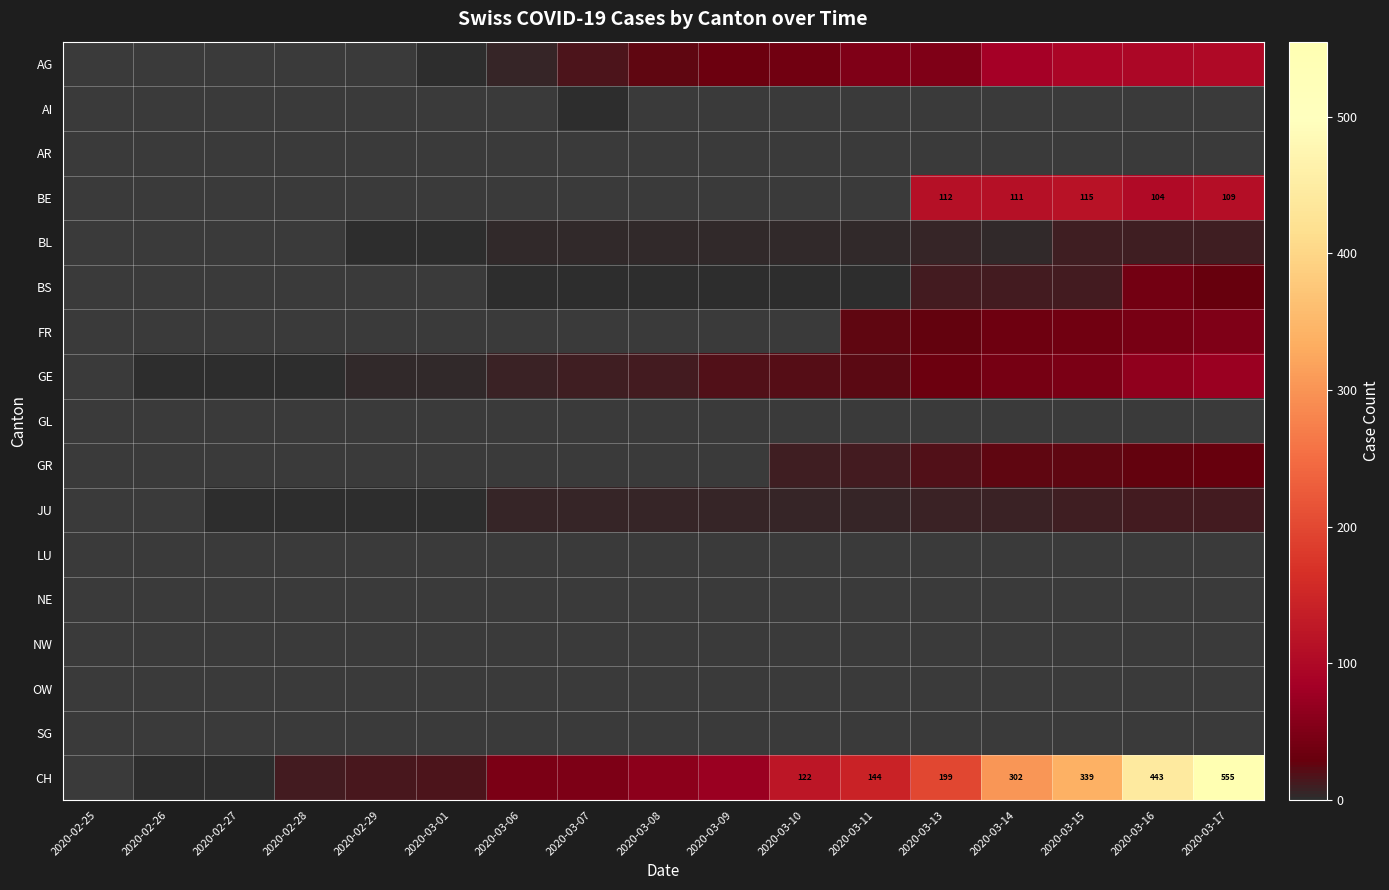

What is the difference between the CH values at 2020-03-15 and 2020-03-14?

37